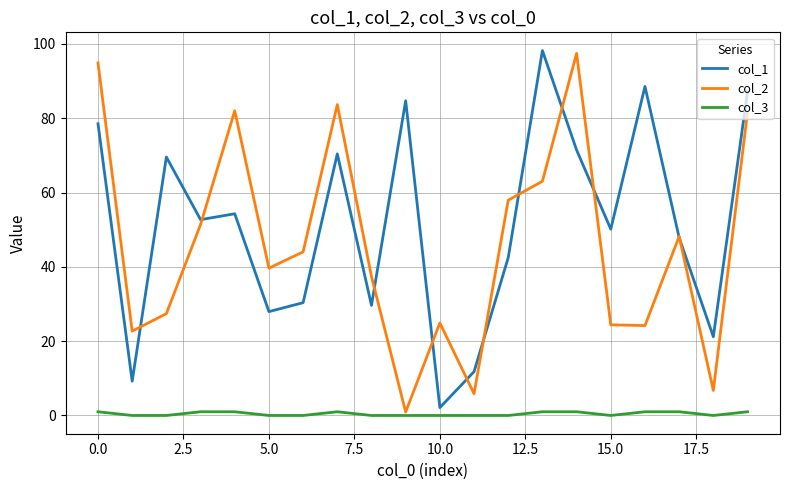

What are all the series names shown in the legend?

col_1, col_2, col_3